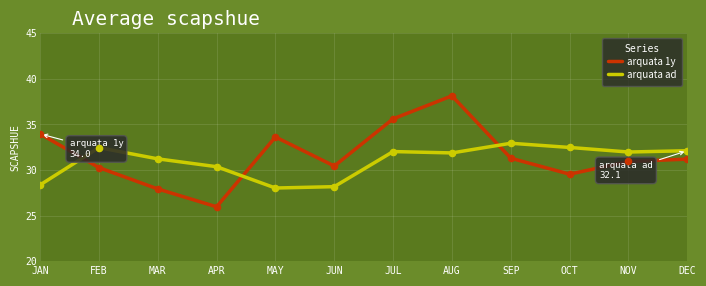

At how many categories does at least one series exceed 27?

12